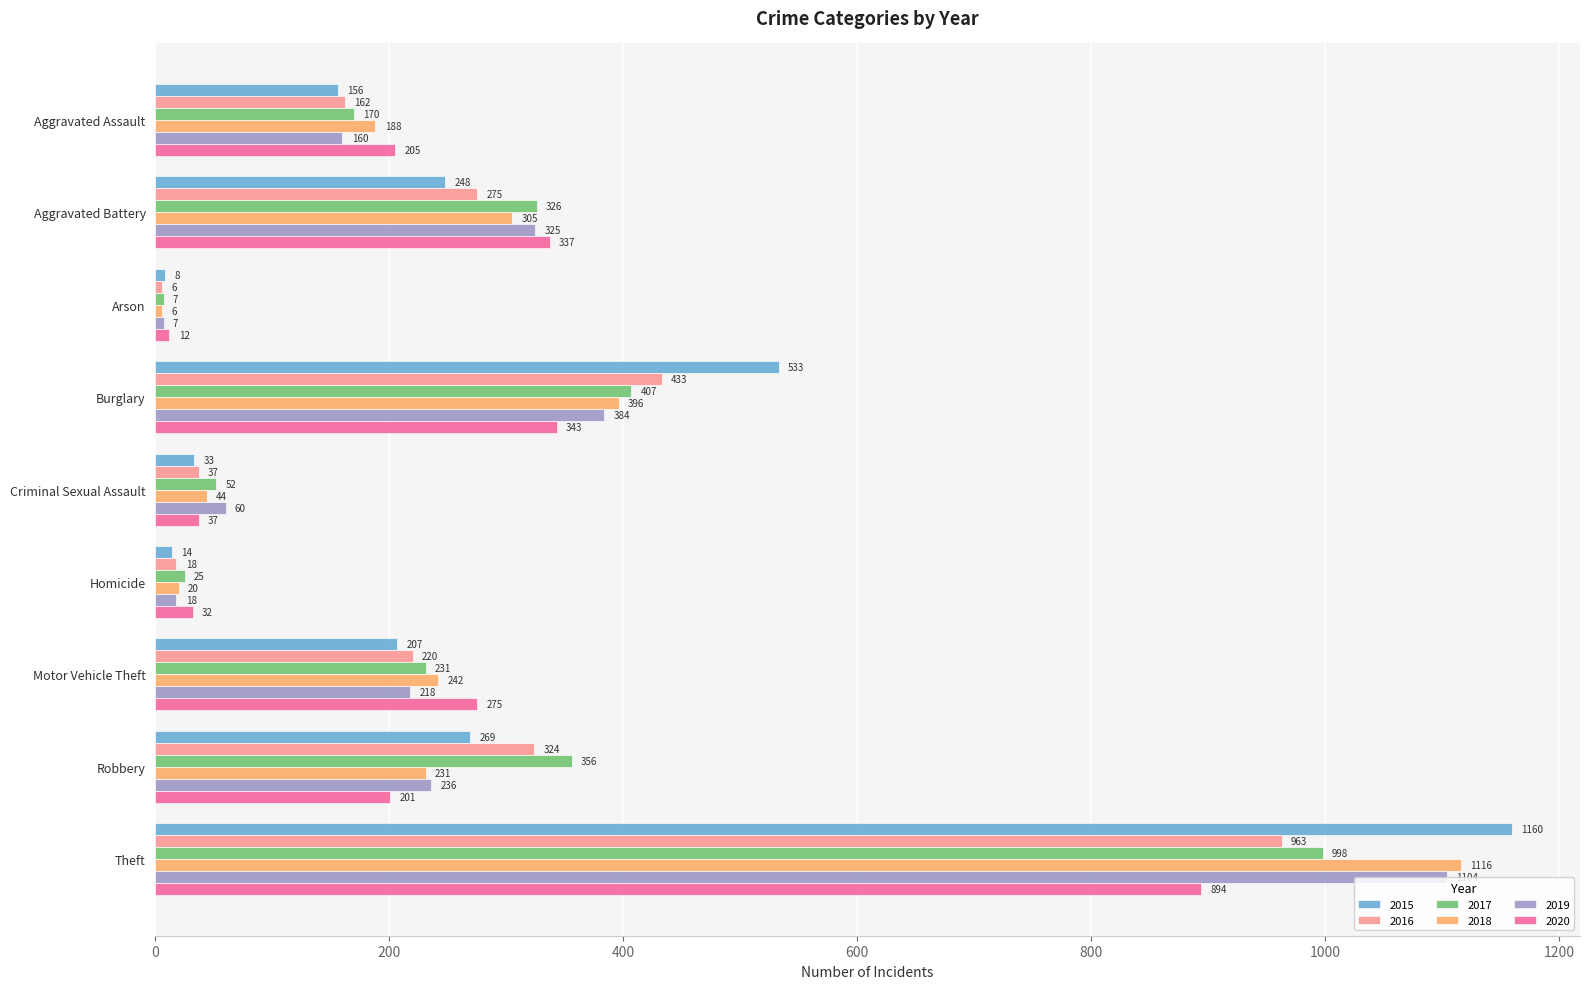

Is the value of 2019 at Aggravated Battery greater than the value of 2015 at Aggravated Assault?

Yes